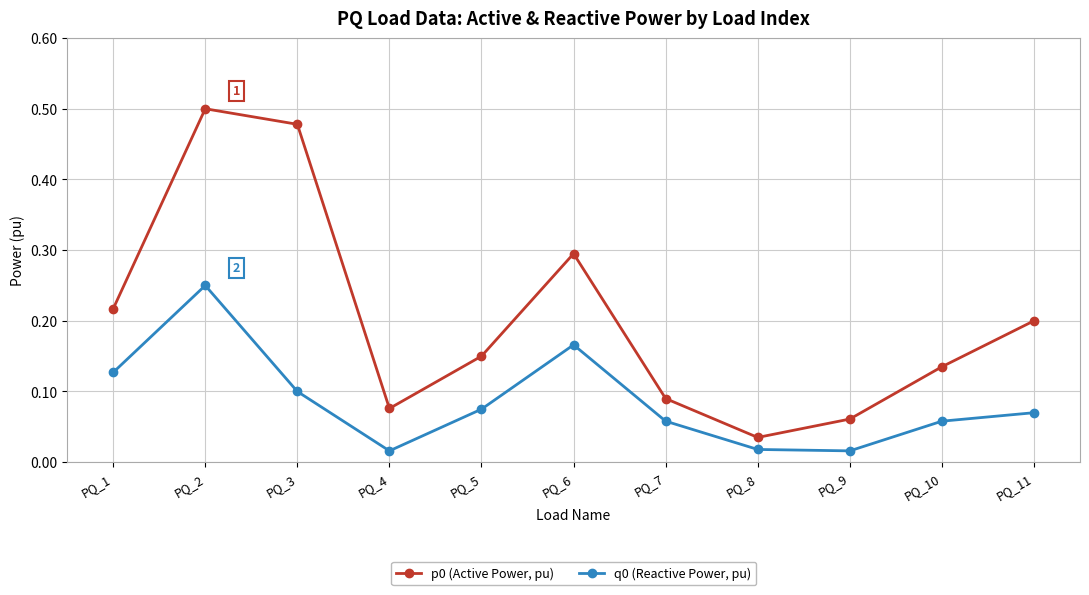

At which label does q0 (Reactive Power, pu) reach its peak?

PQ_2